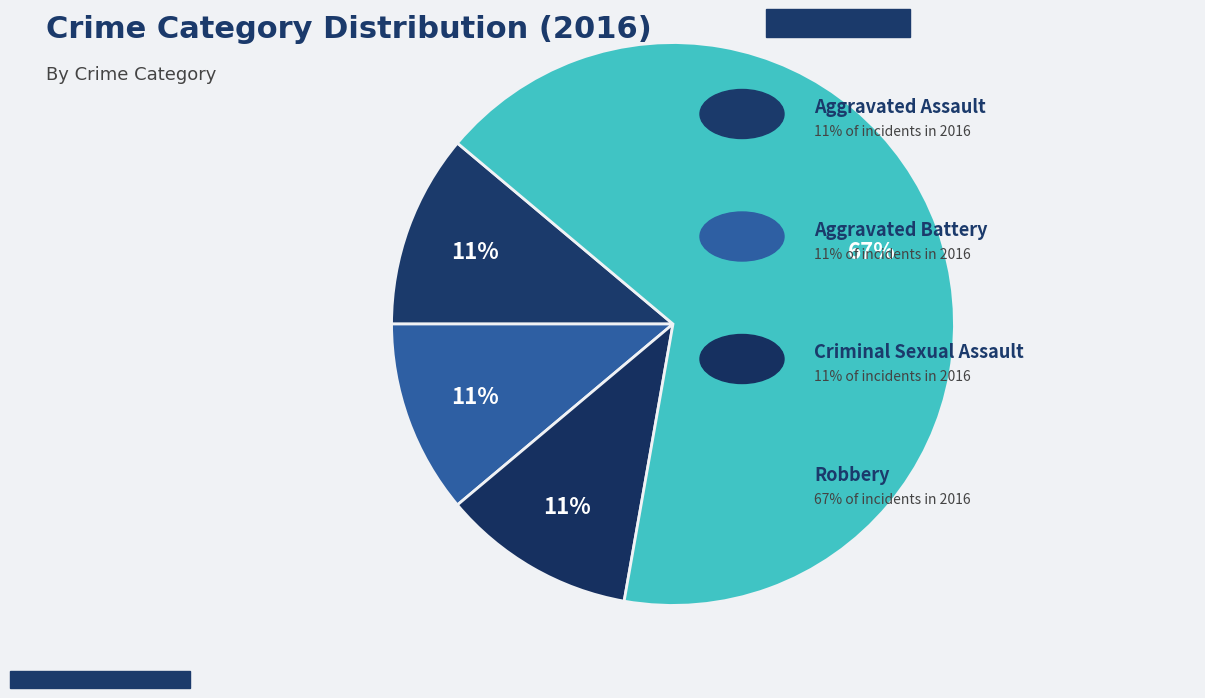

How many segments does this pie chart have?

4